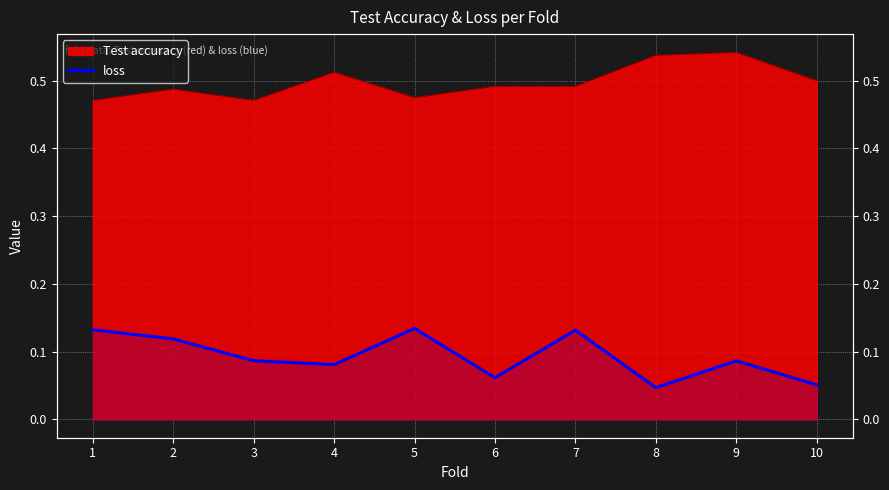

True or false: the data shows 0.1 at 4.

True